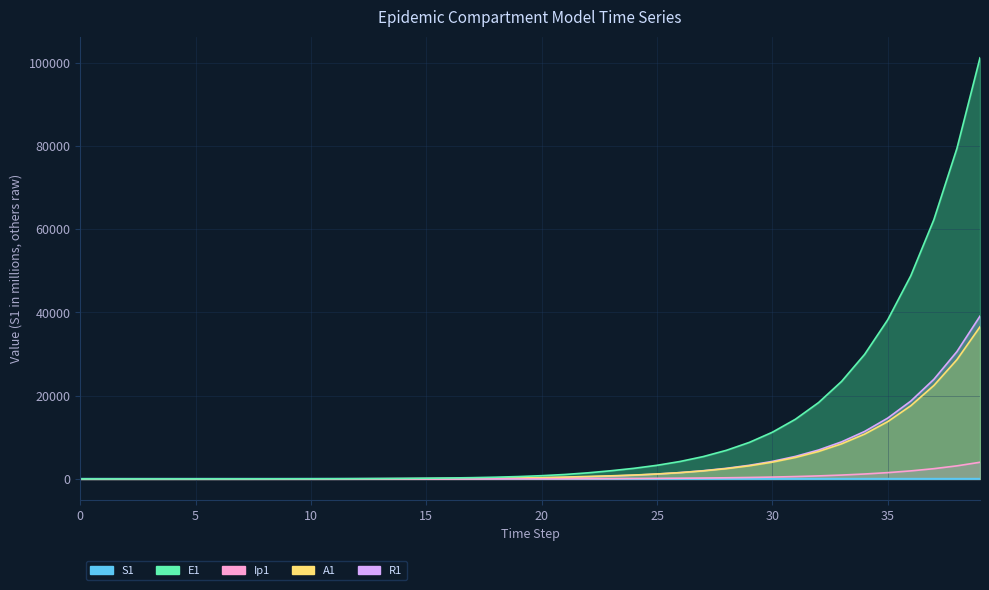

What are all the series names shown in the legend?

S1, E1, Ip1, A1, R1